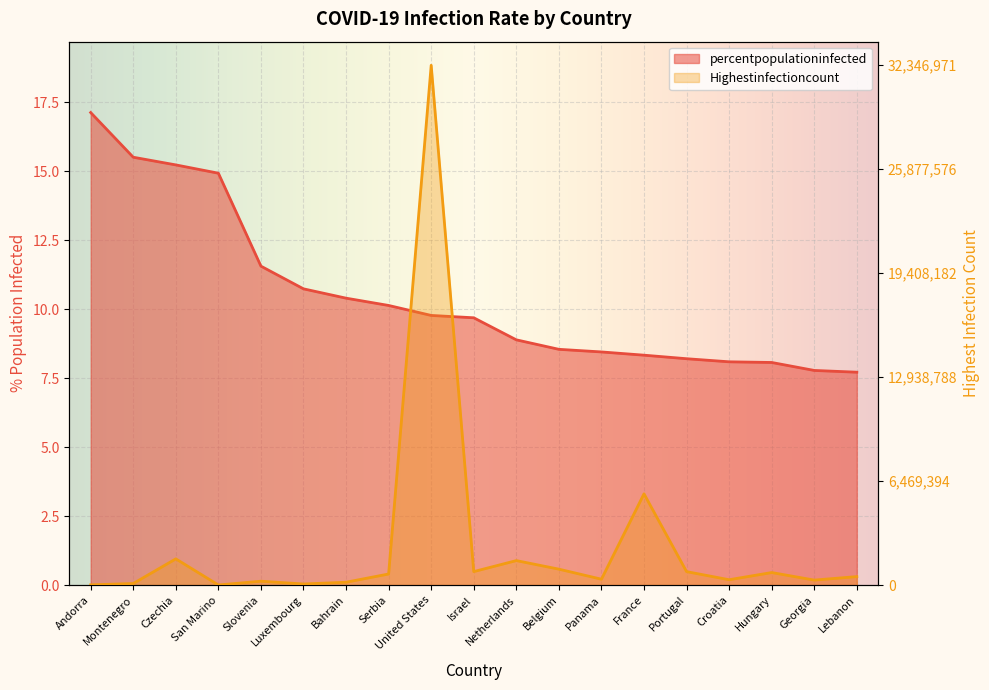

True or false: percentpopulationinfected has more than 2 interior local peaks.

False